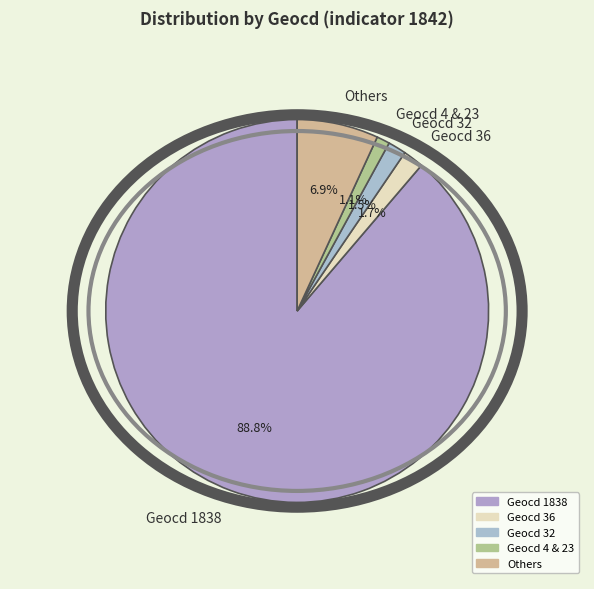

Is the sum of Geocd 4 & 23 and Others greater than half?

No